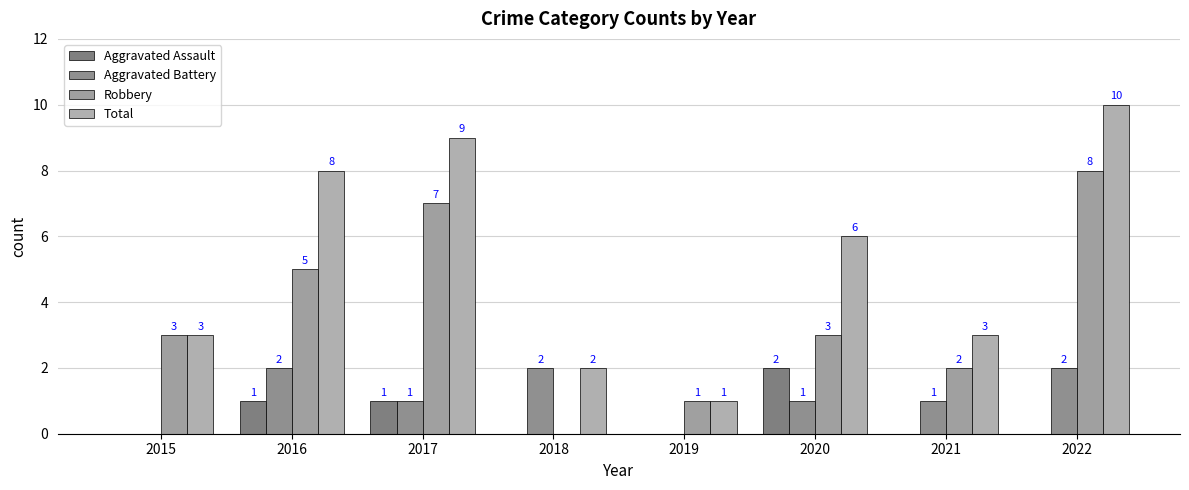

Does the chart contain stacked bars?

No